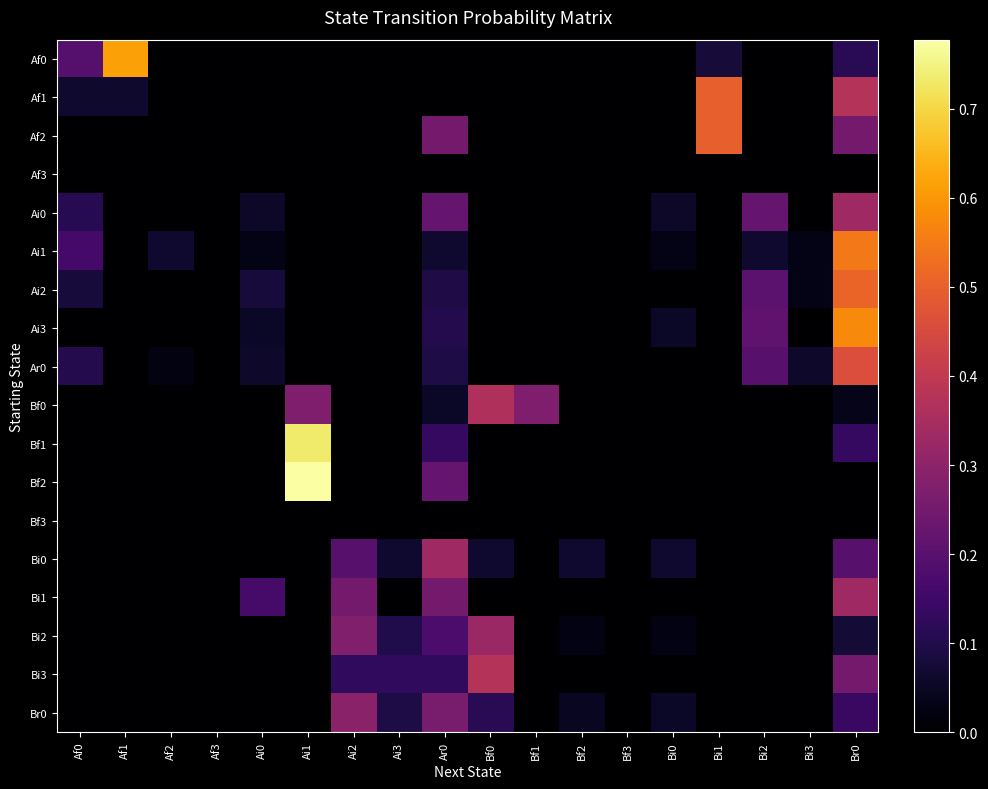

Which category has the lowest value across all series?

Af2